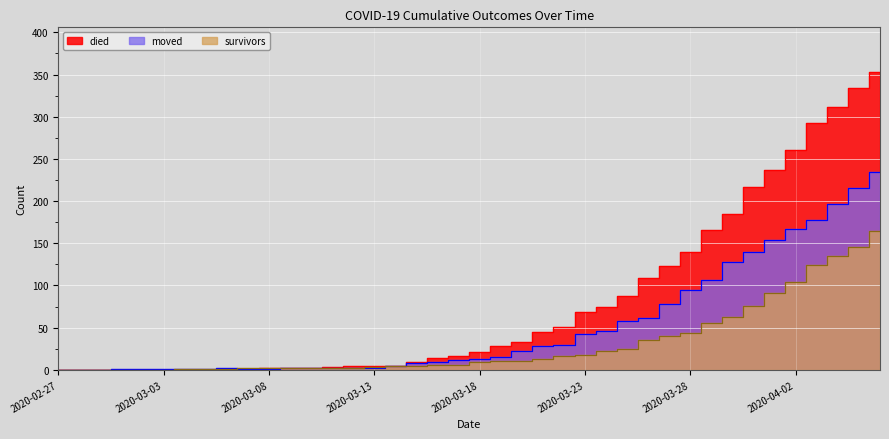

What is the spread (max minus min) of values at 2020-03-29?

111